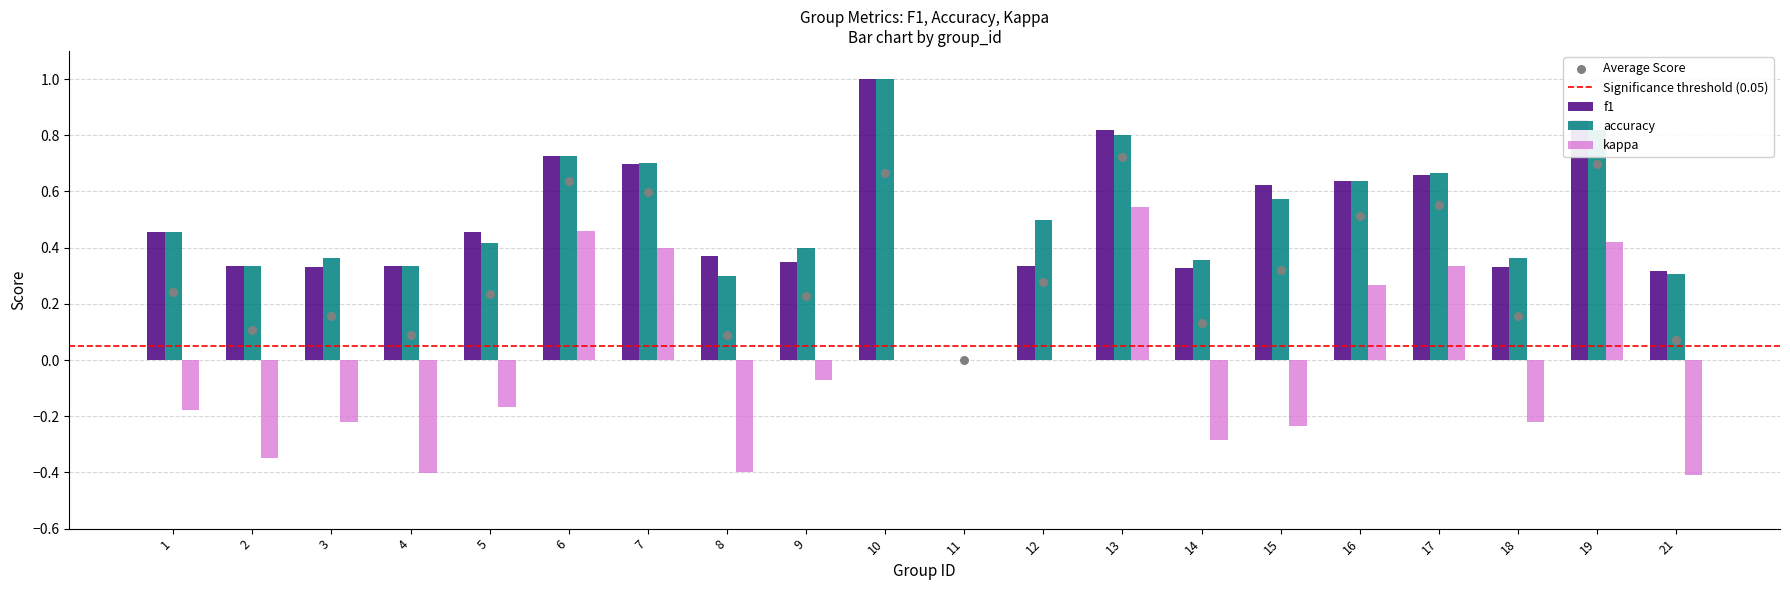

What are all the series names shown in the legend?

f1, accuracy, kappa